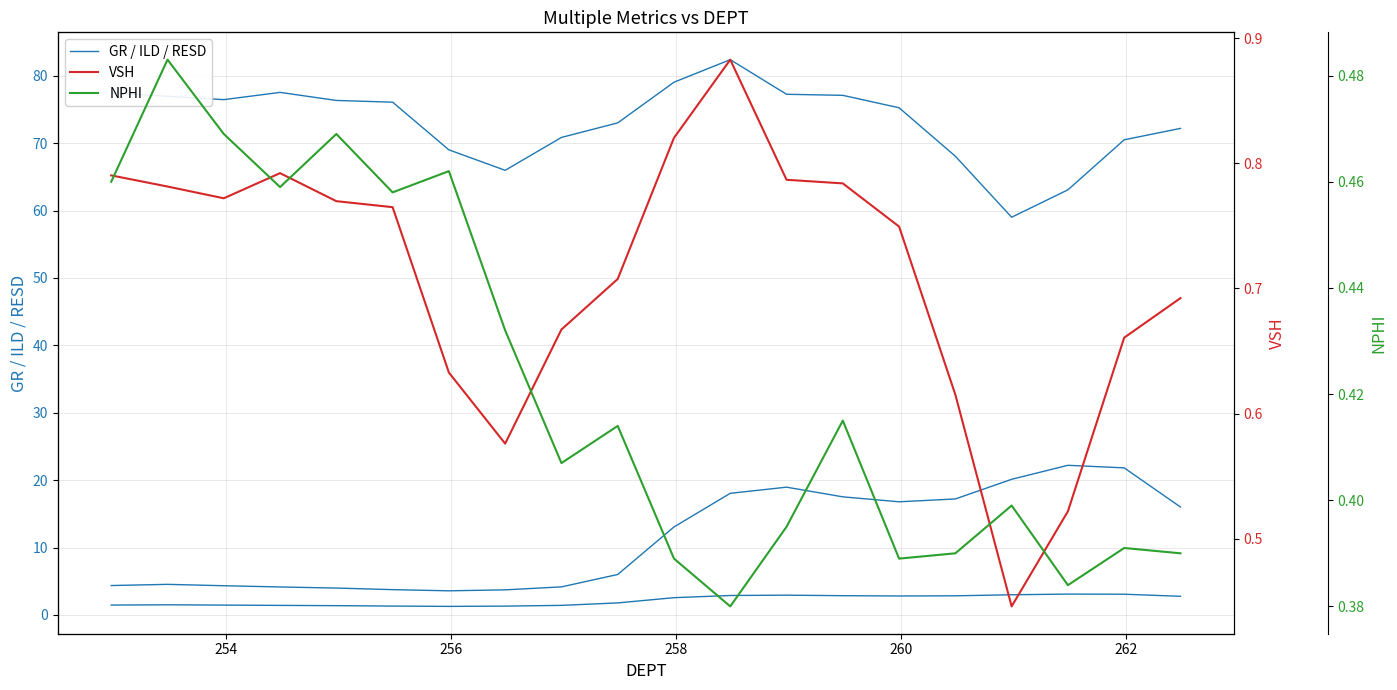

What is the sum of all VSH values?

14.2